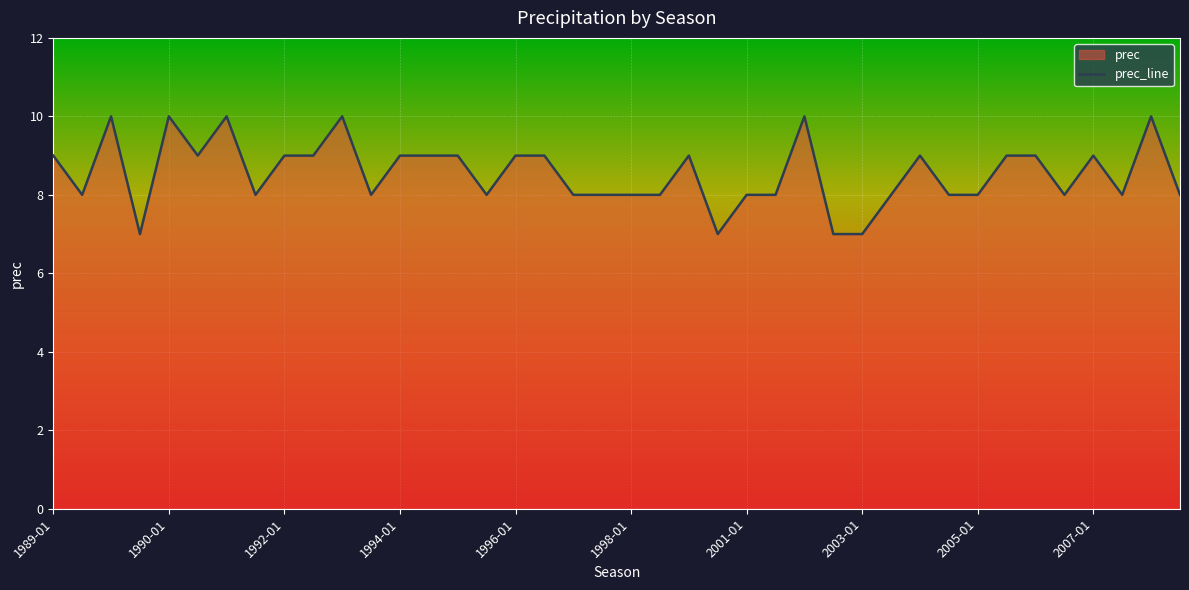

What is the change in value from 1992-04 to 1996-03?

-2